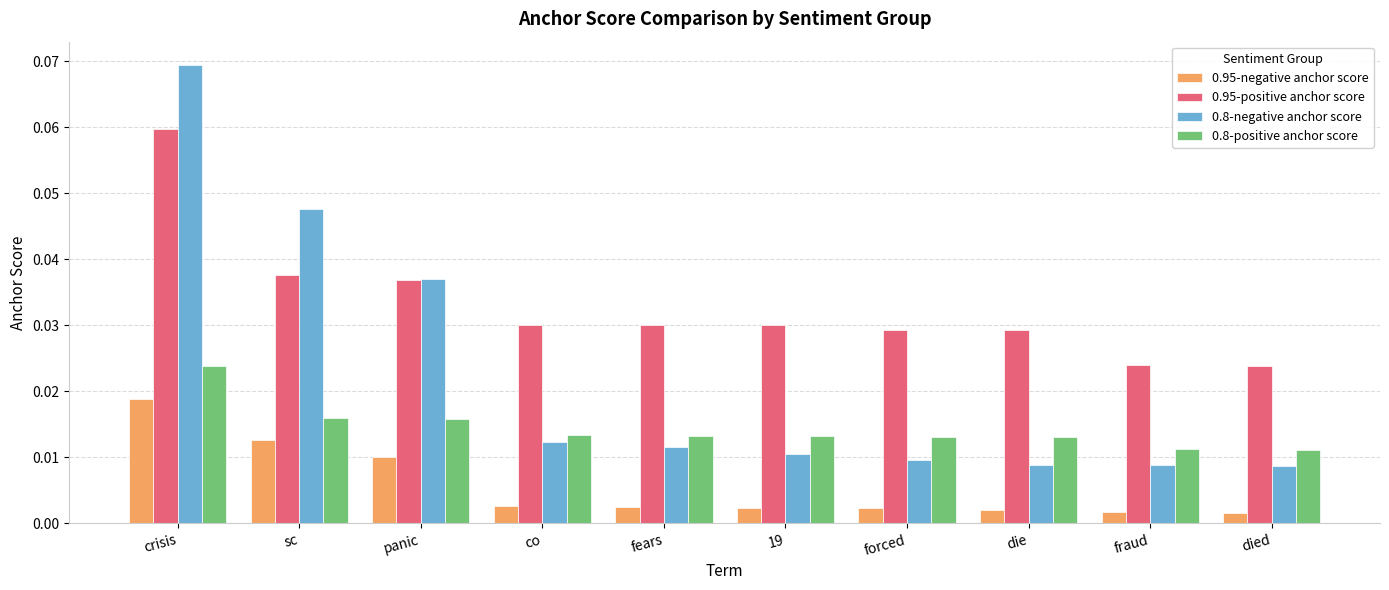

How many 0.8-negative anchor score values are between 0 and 1?

10